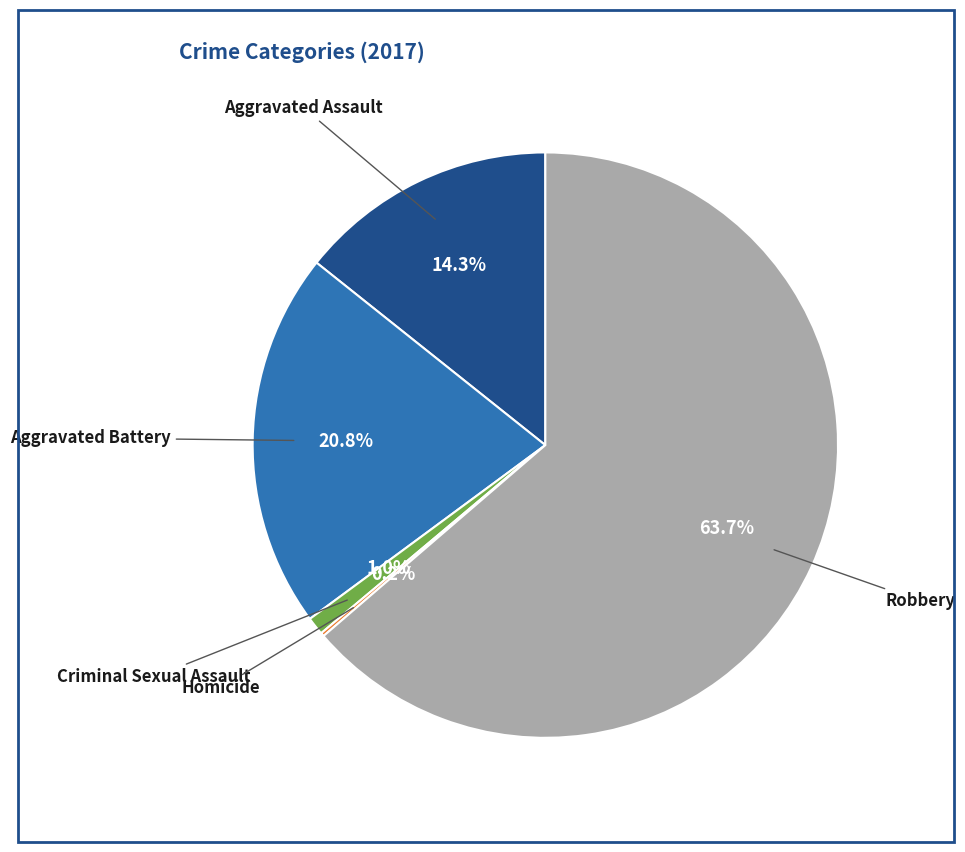

Does any single category account for the majority?

Yes